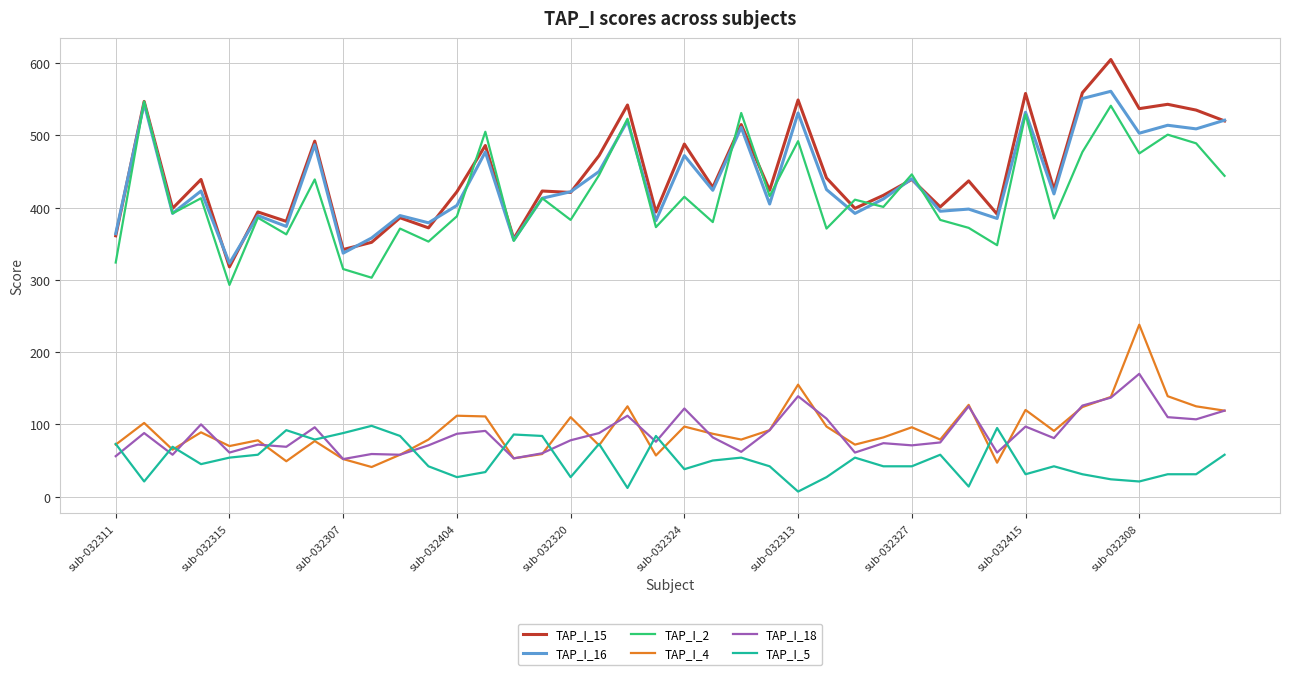

True or false: TAP_I_15 and TAP_I_4 intersect in this chart.

False